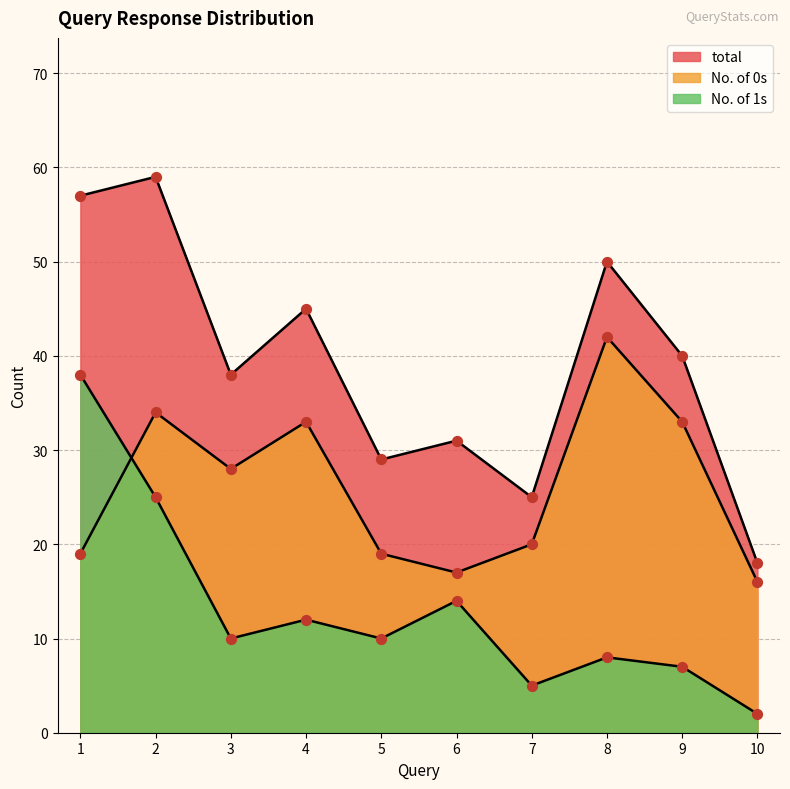

At how many categories does at least one series exceed 43?

4